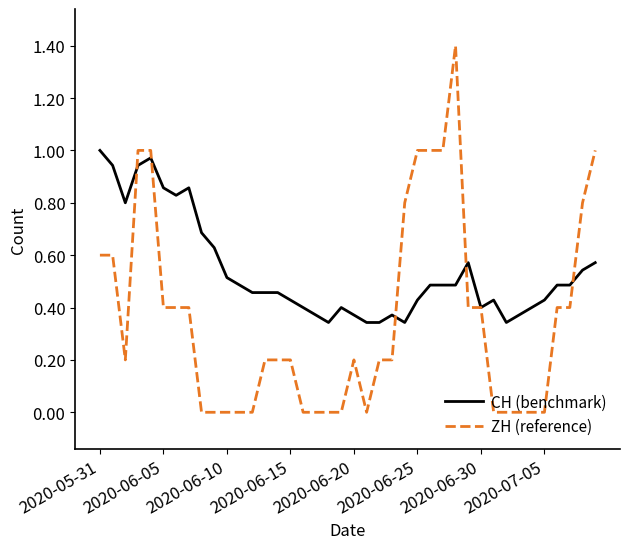

Does the chart have visible grid lines?

No